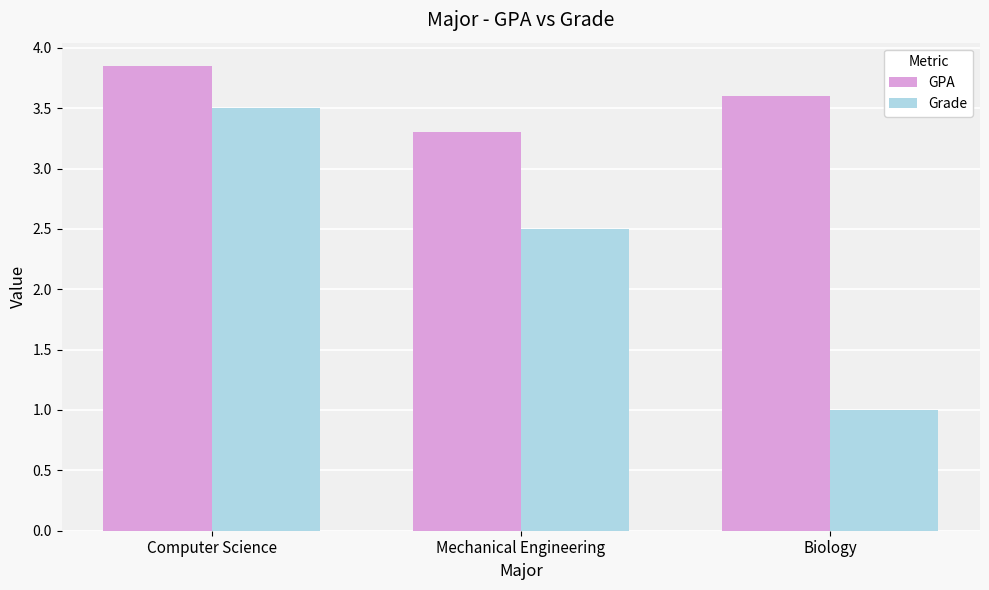

True or false: Grade has a value of 3.6 at Mechanical Engineering.

False